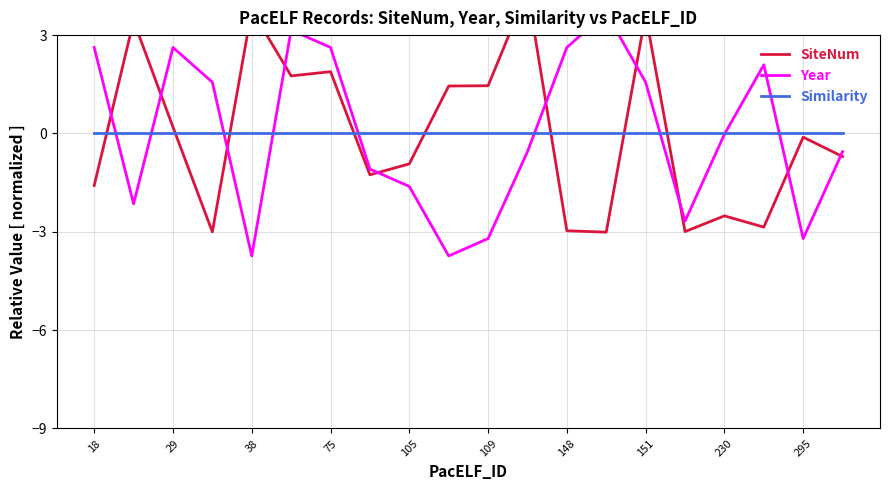

Rank the series by their maximum value, from highest to lowest.

SiteNum, Year, Similarity